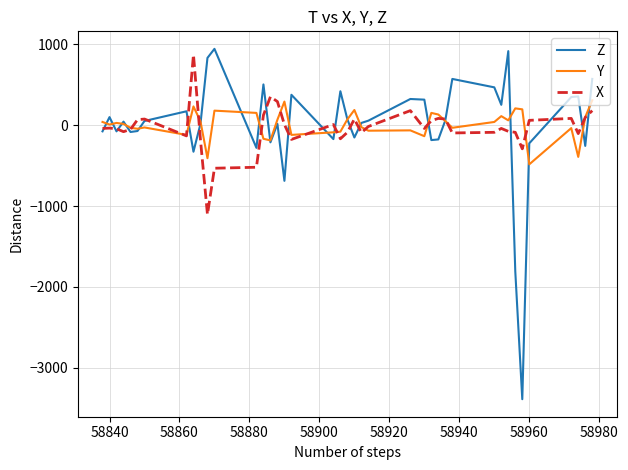

What are all the series names shown in the legend?

Z, Y, X